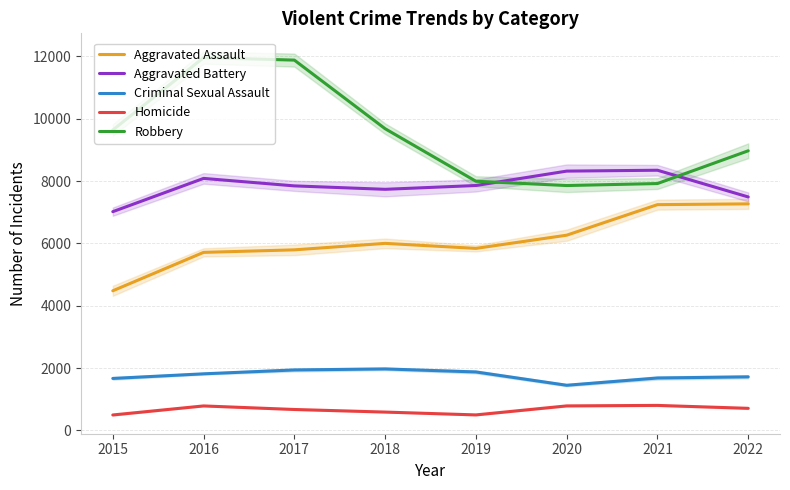

Which series has the widest spread of values?

Robbery